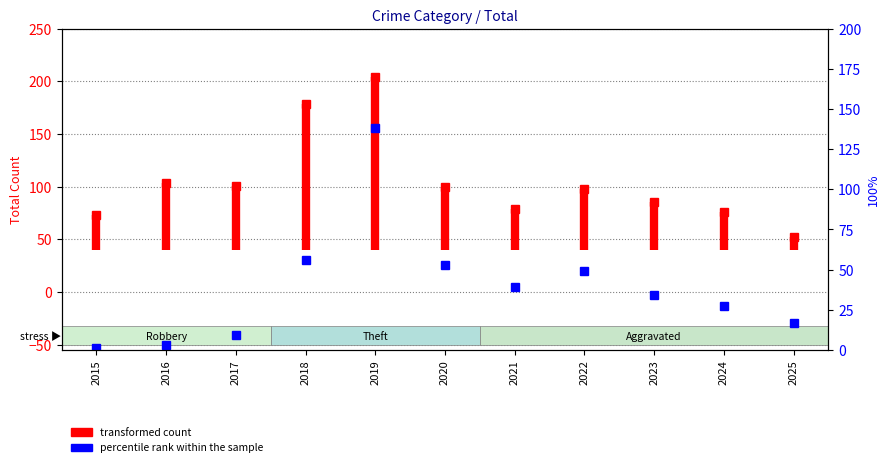

Between 2016 and 2015, which is larger?

2016